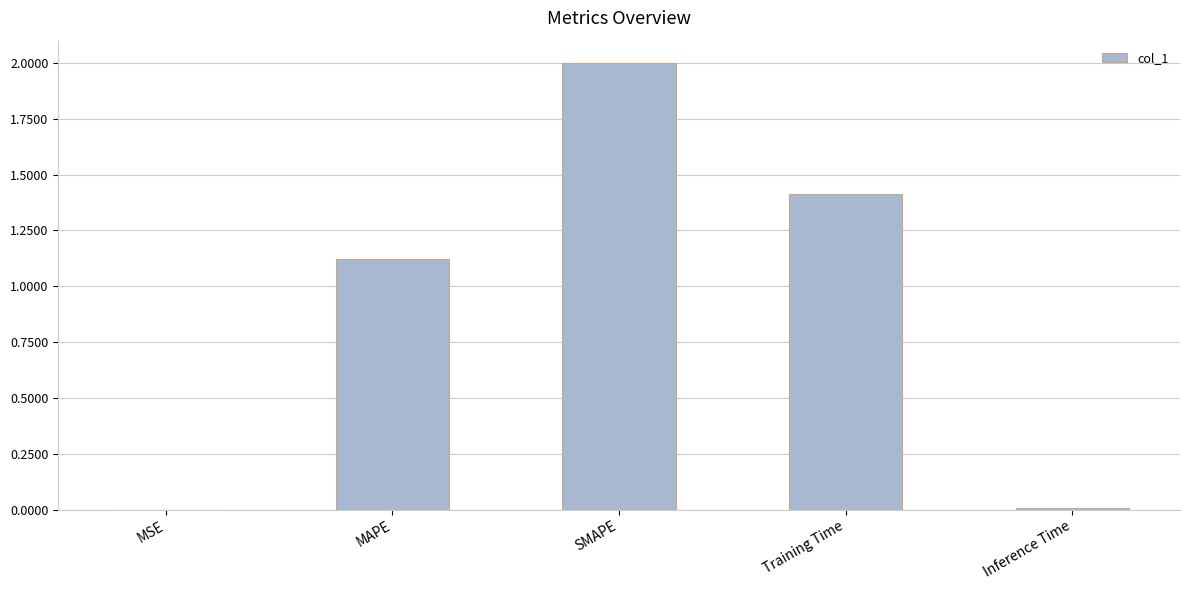

Where does the data first go above 1?

MAPE